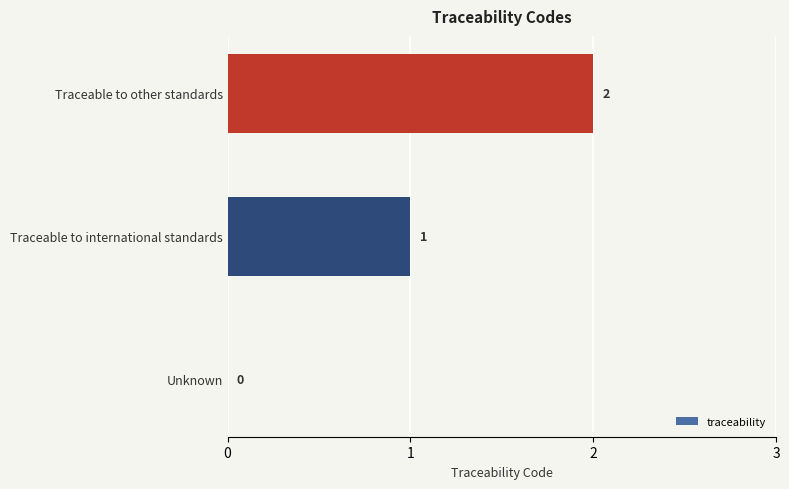

What is the change in value from Traceable to international standards to Traceable to other standards?

+1